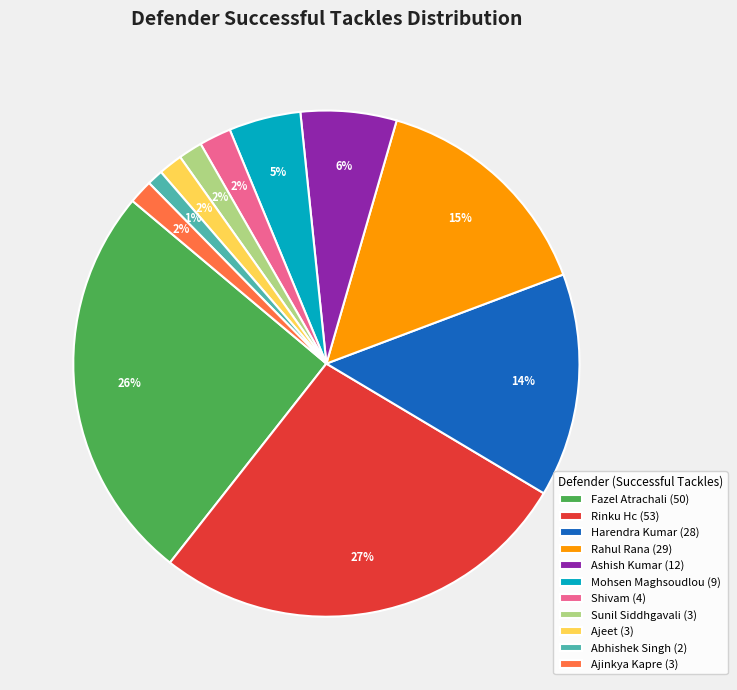

To the nearest percent, what percentage of the pie is Ajeet (3)?

2%